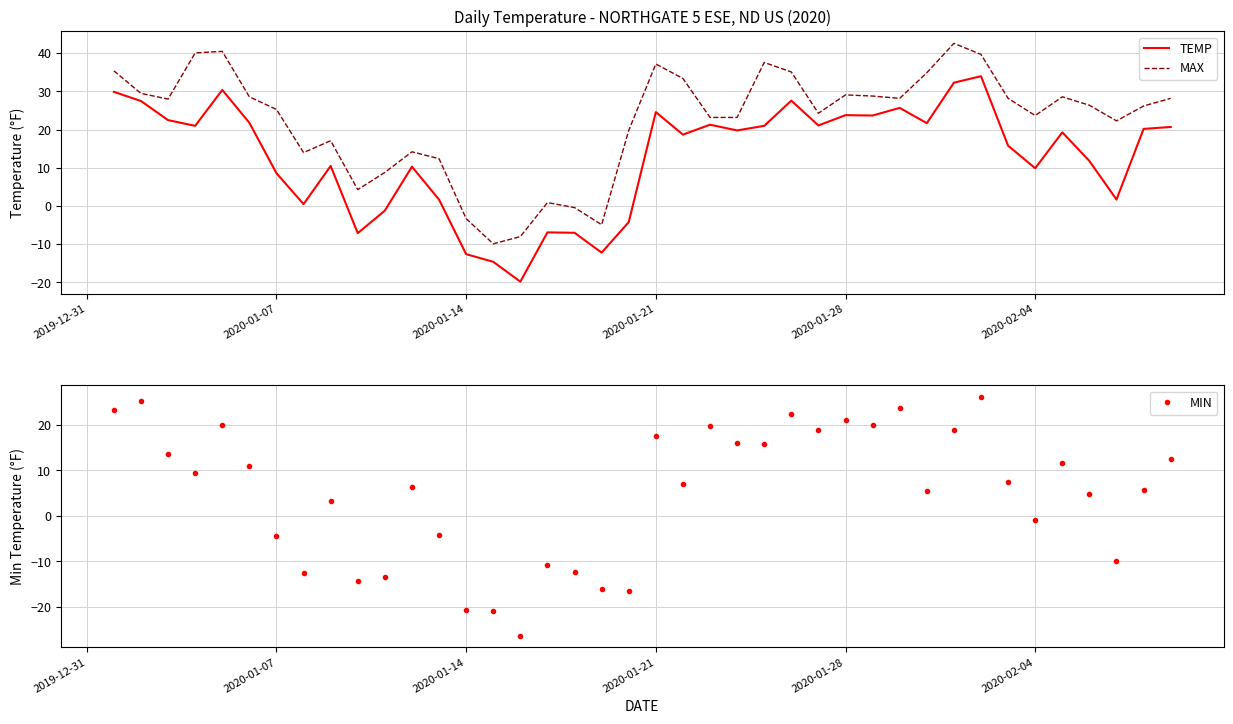

In MIN, how many points are higher than both neighbors (excluding endpoints)?

12